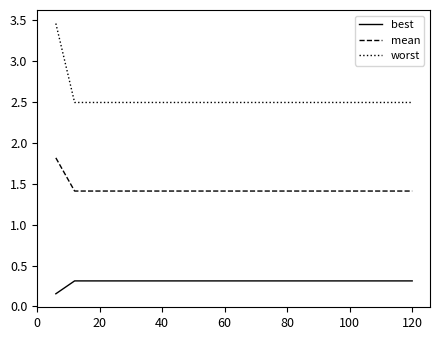

Count the number of data series in this chart.

3